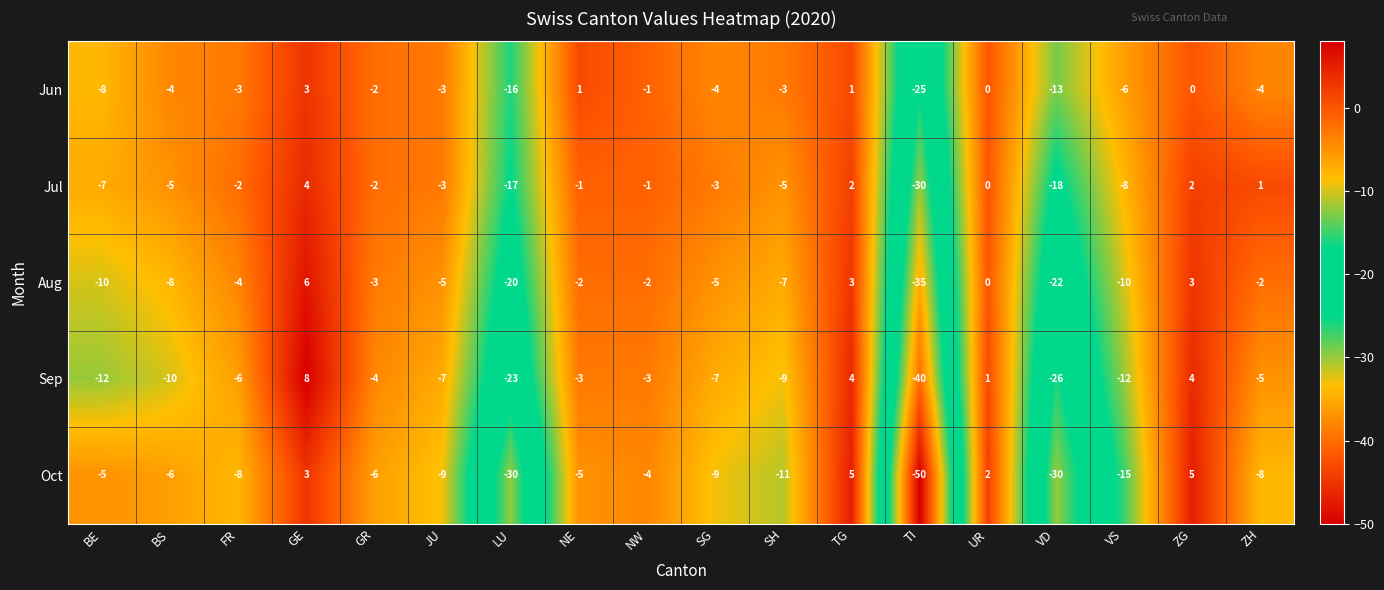

Between NW and ZG, which series saw the biggest shift?

Oct